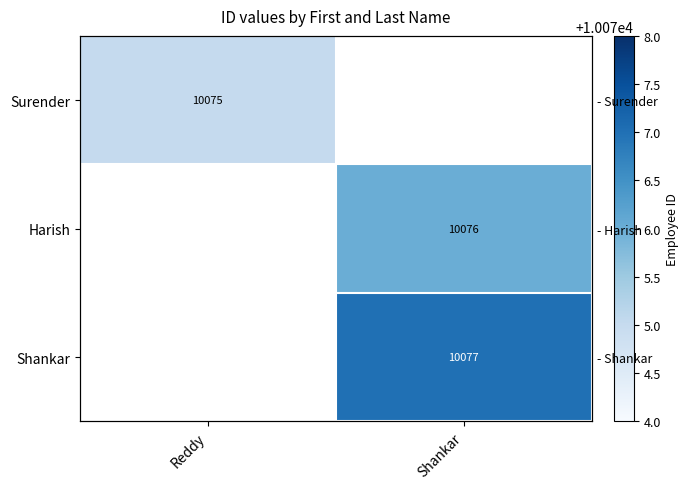

At how many categories does at least one series exceed 10076?

1